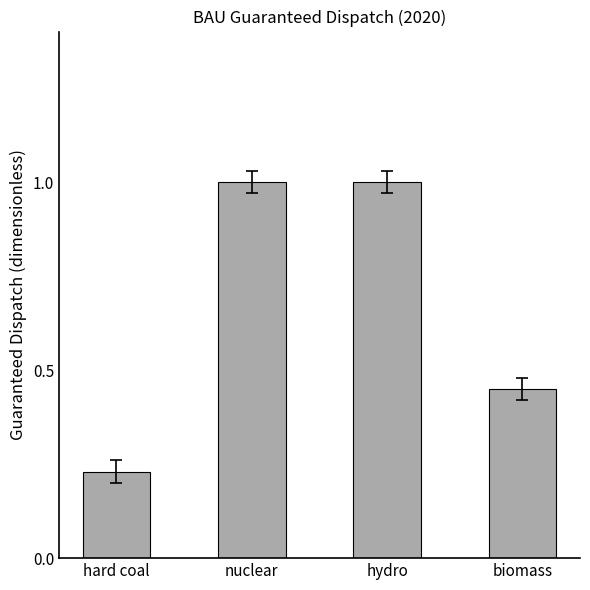

How many data points are less than 1?

2